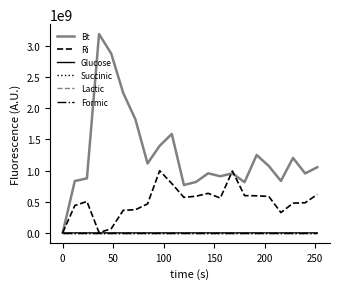

True or false: Bt and Ri cross at least once.

True